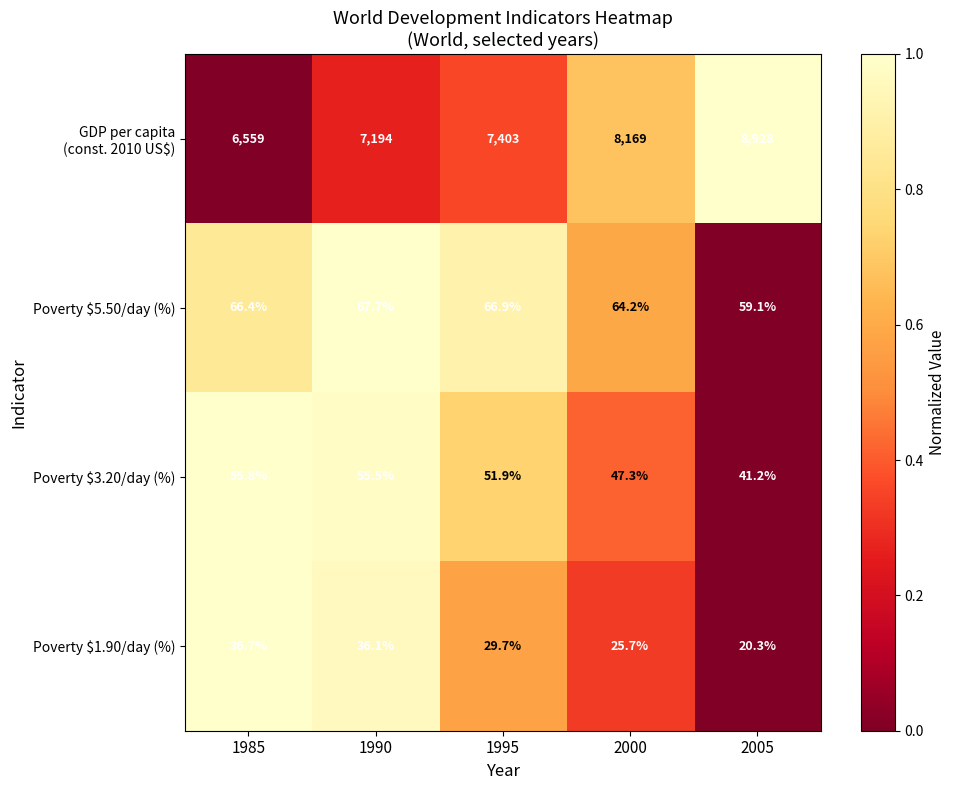

The Poverty $5.50/day (%) series shows 64.2 at 2000. True or false?

True